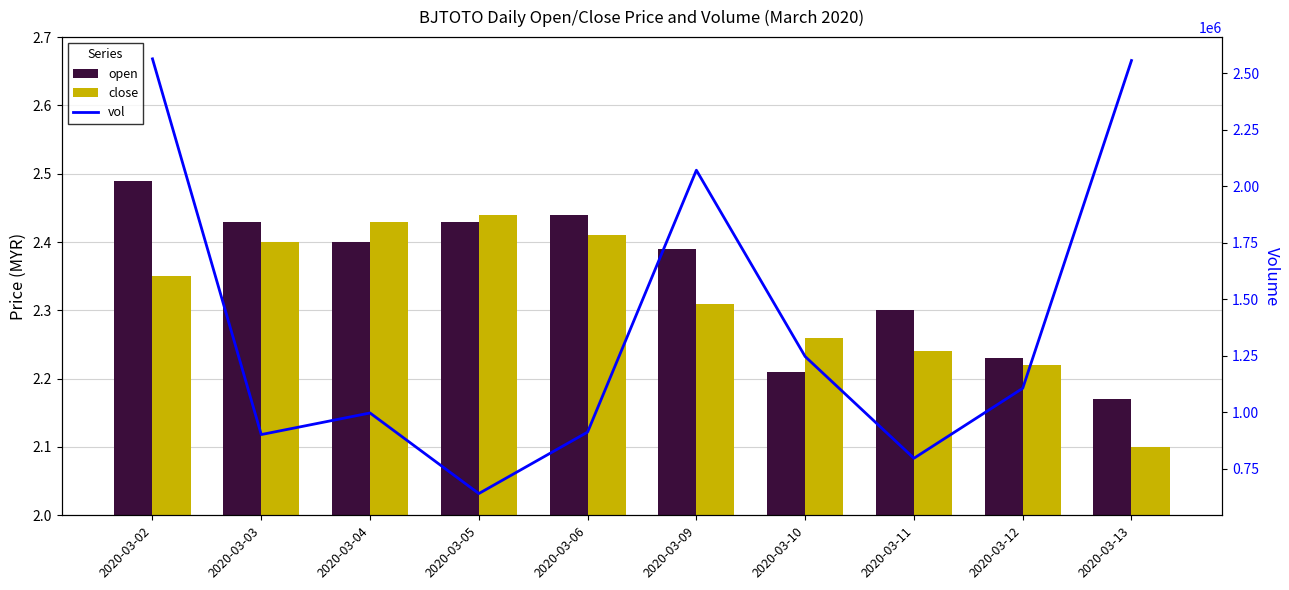

True or false: vol has a value of 641100.0 at 2020-03-05.

True